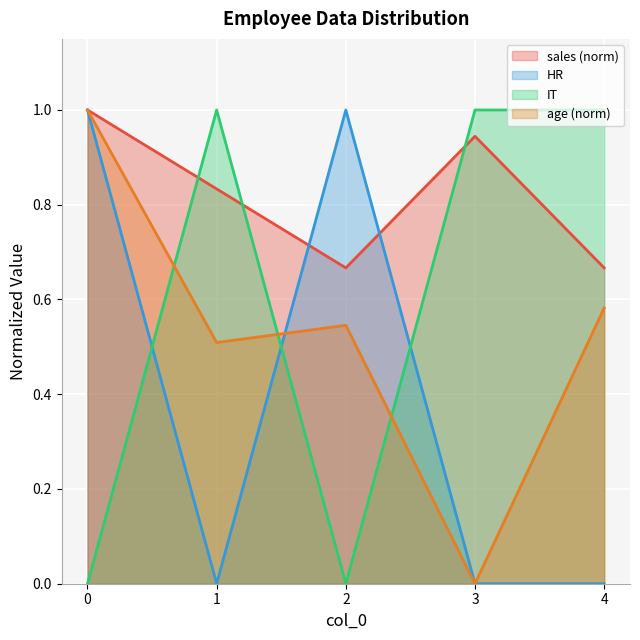

Does the chart display data point markers on the line(s)?

No